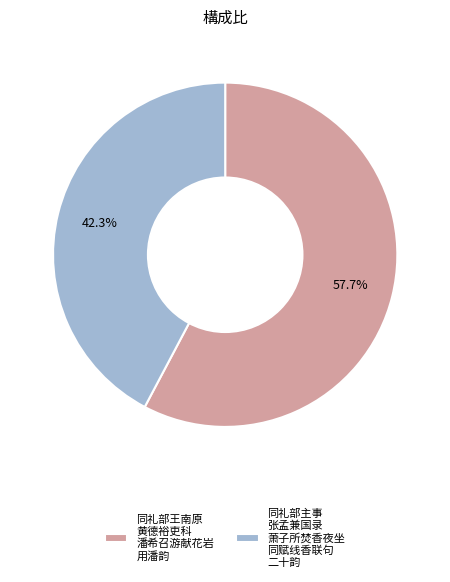

Between 同礼部主事 张孟兼国录 萧子所焚香夜坐 同赋线香联句 二十韵 and 同礼部王南原 黄德裕吏科 潘希召游献花岩 用潘韵, which is larger?

同礼部王南原 黄德裕吏科 潘希召游献花岩 用潘韵